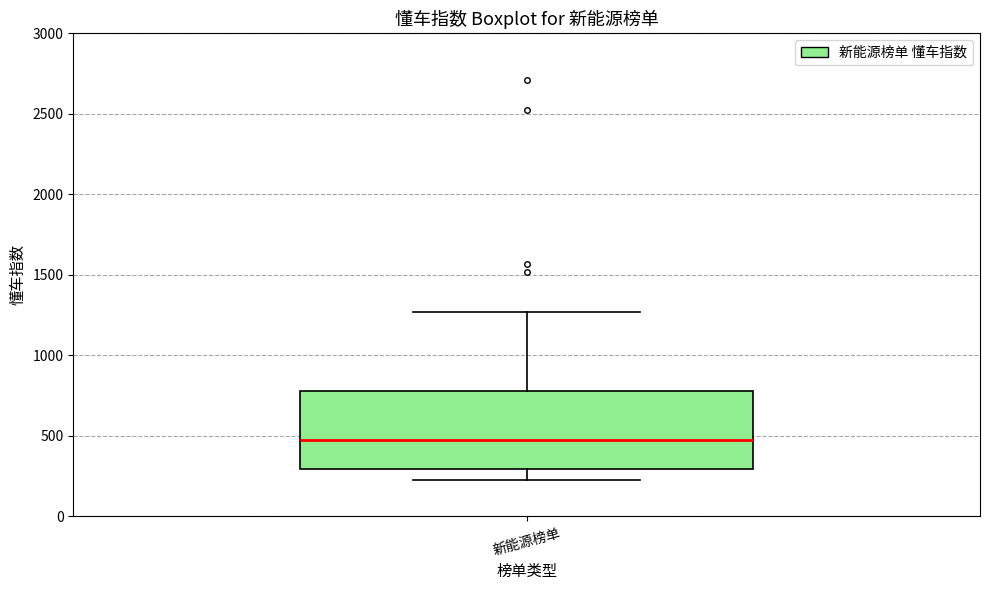

Read this box plot against the y-axis: the position of the median line, the range covered by the box, and the ends of both whiskers. The values are not printed on the chart, so give them approximately, as read against the axis.

median 450, box 300 to 800, whiskers 250 to 1250